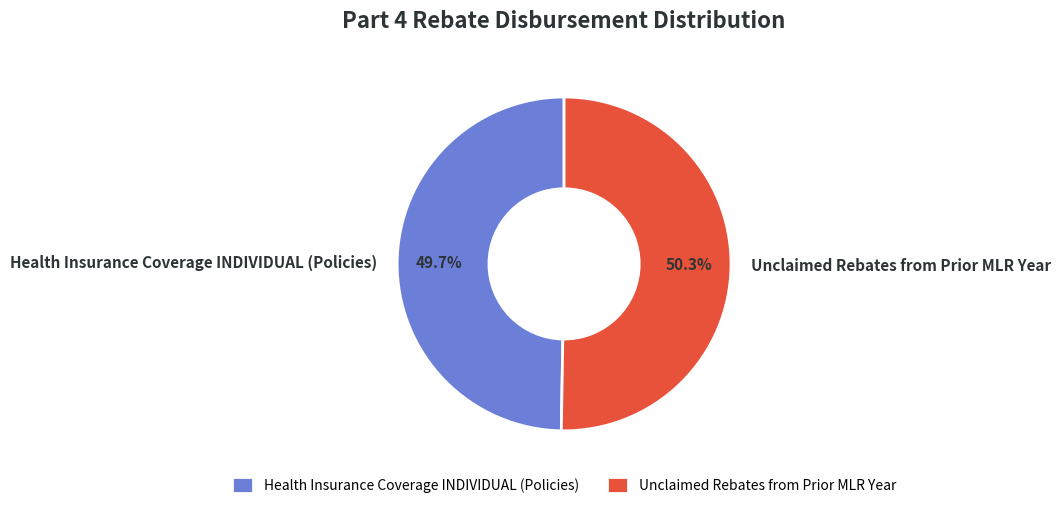

Is it true that Unclaimed Rebates from Prior MLR Year is 43% of the pie?

False